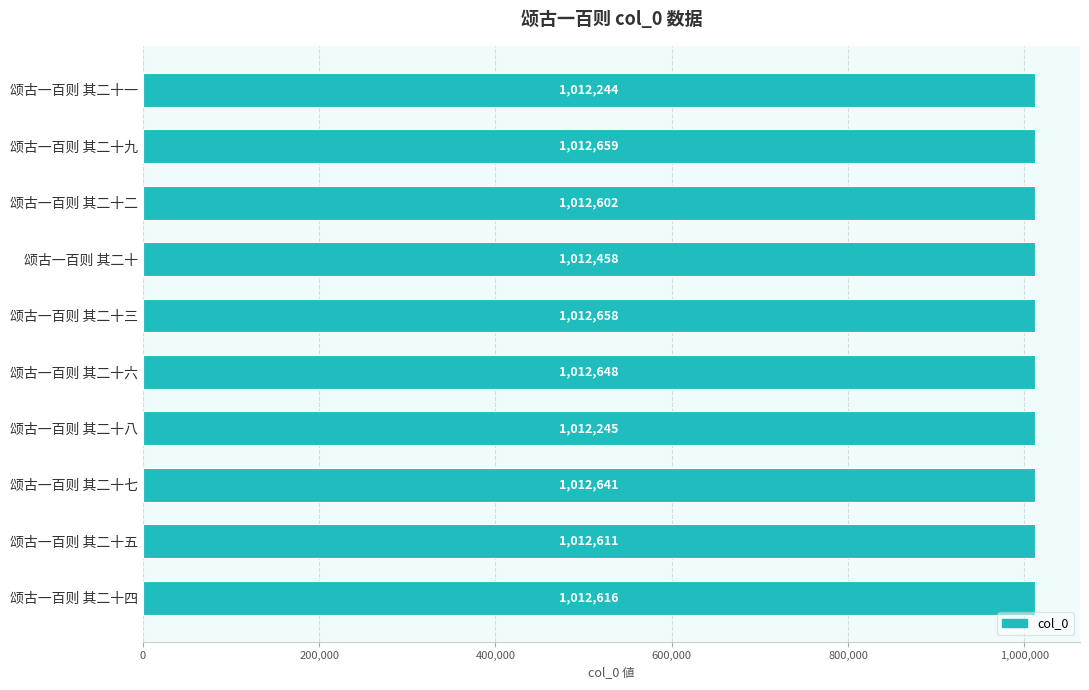

What is the change in value from 颂古一百则 其二十一 to 颂古一百则 其二十八?

+1